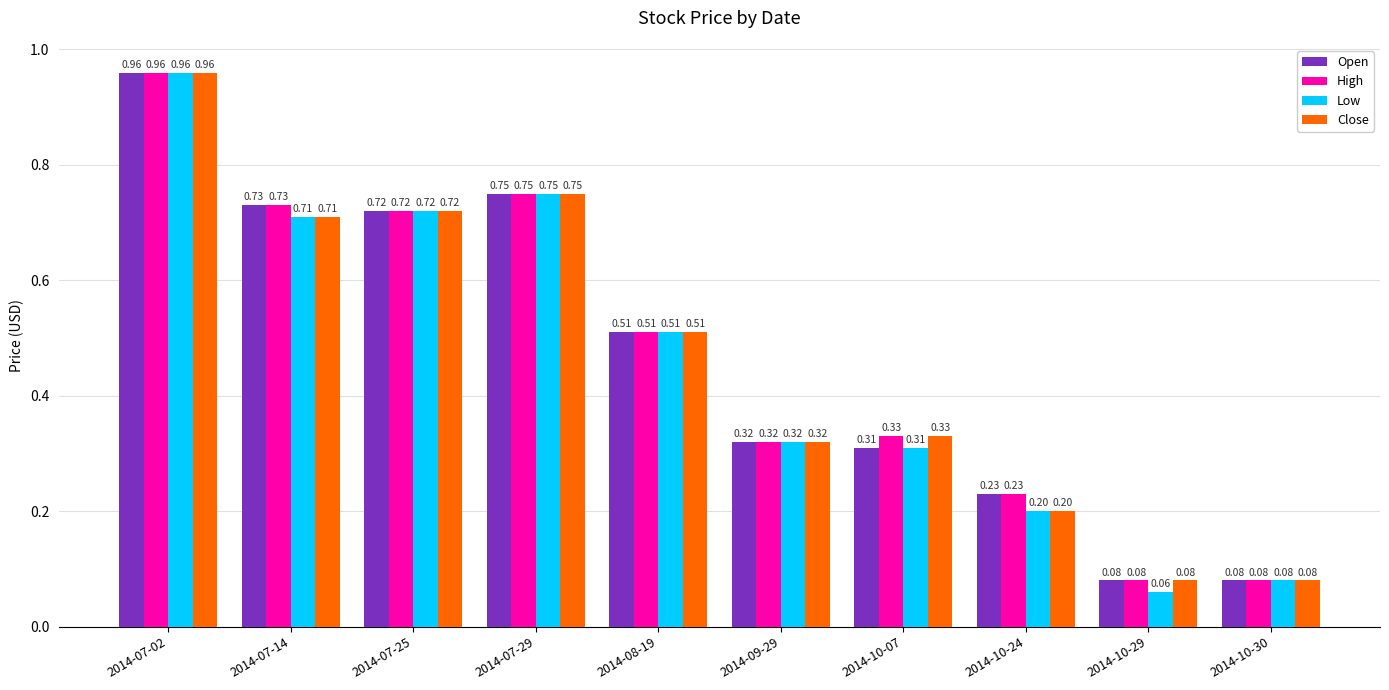

Which series has the widest spread of values?

Low